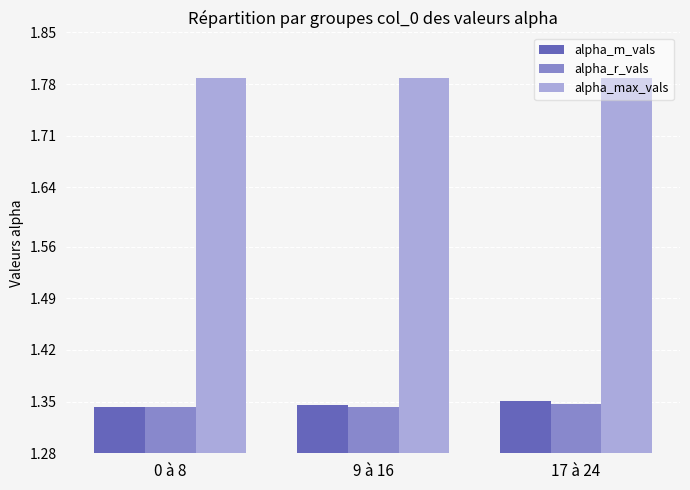

What is the sum of the alpha_r_vals values at 0 à 8 and 9 à 16?

2.7